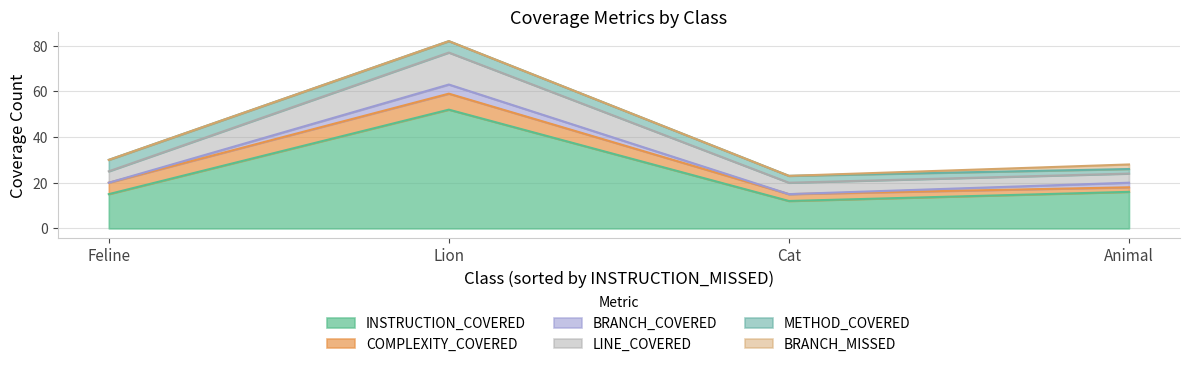

What is the difference between the METHOD_COVERED values at Cat and Feline?

2